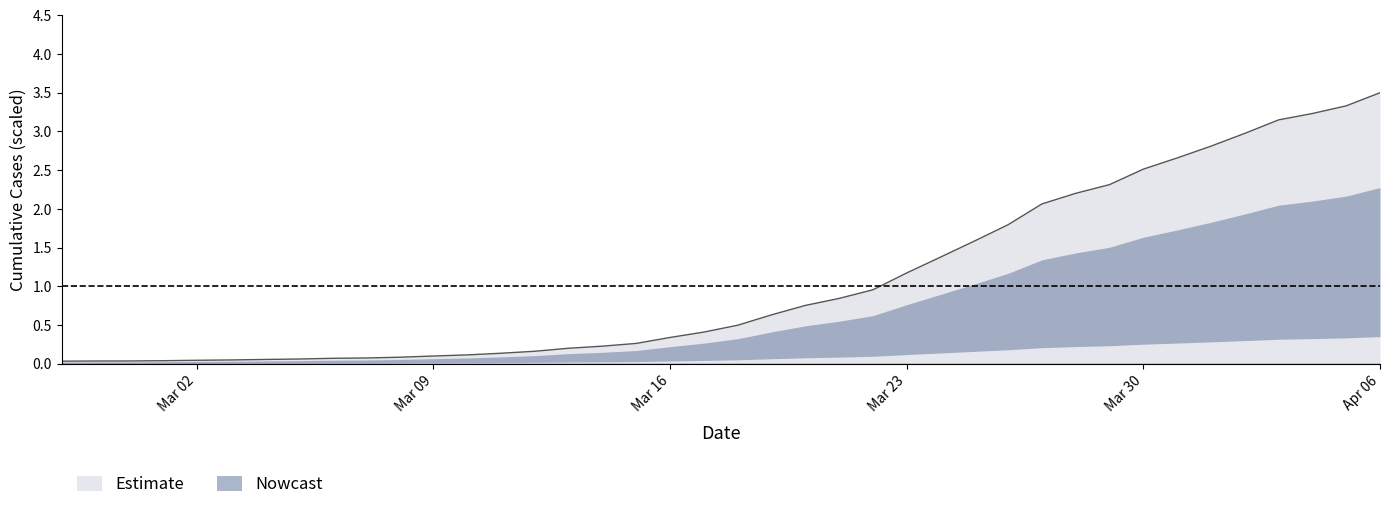

What is the difference between the maximum and minimum values?

3.5